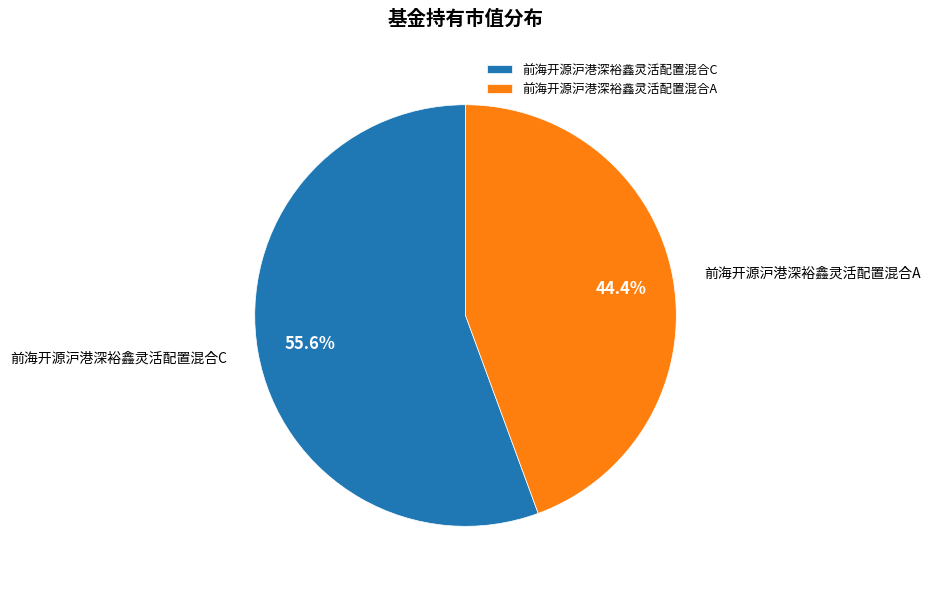

To the nearest percent, what portion does 前海开源沪港深裕鑫灵活配置混合A represent?

44%